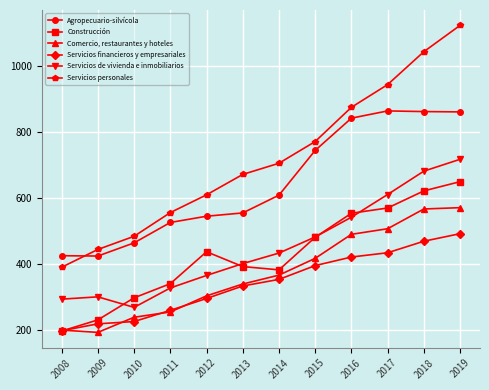

True or false: Servicios financieros y empresariales and Servicios personales intersect in this chart.

False